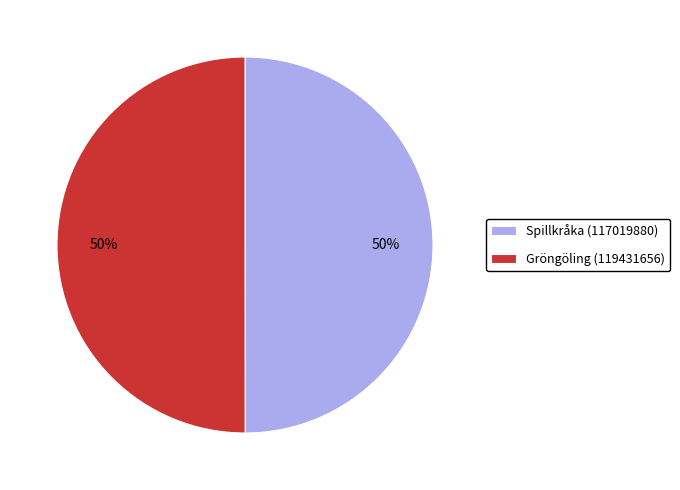

Count the number of slices in the pie.

2